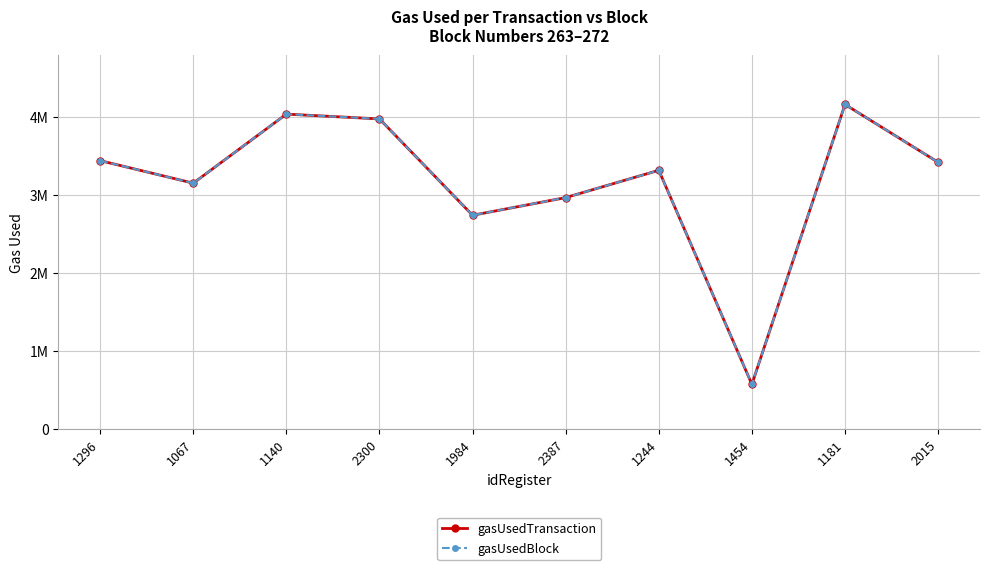

True or false: gasUsedBlock and gasUsedTransaction cross at least once.

False